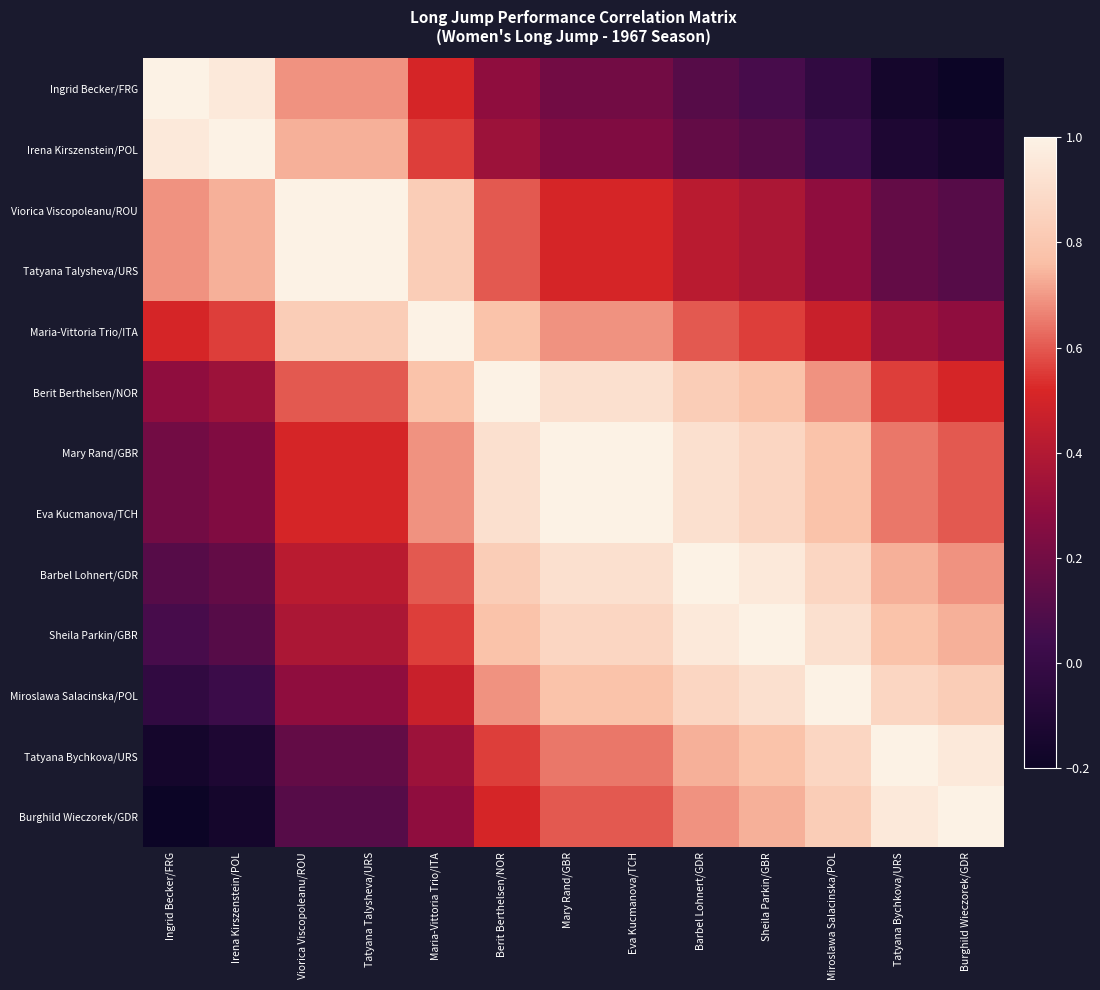

Which series has the largest total across all categories?

Mary Rand/GBR